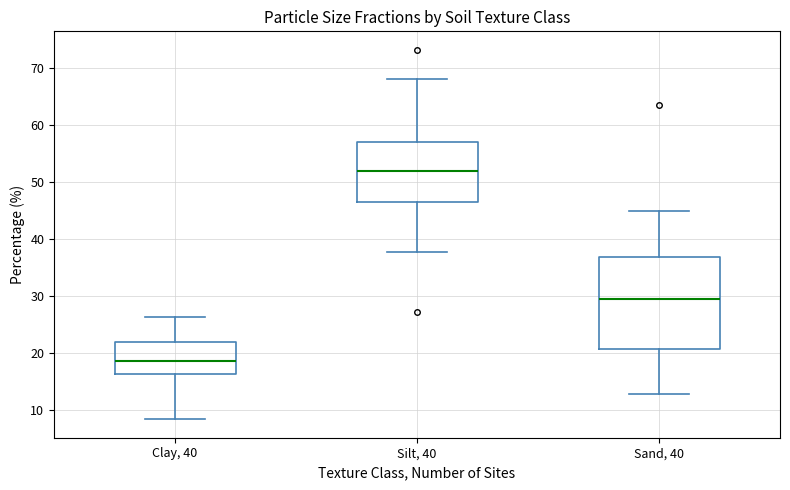

Comparing the boxes themselves (not the whiskers), which one is the tallest?

Sand, 40